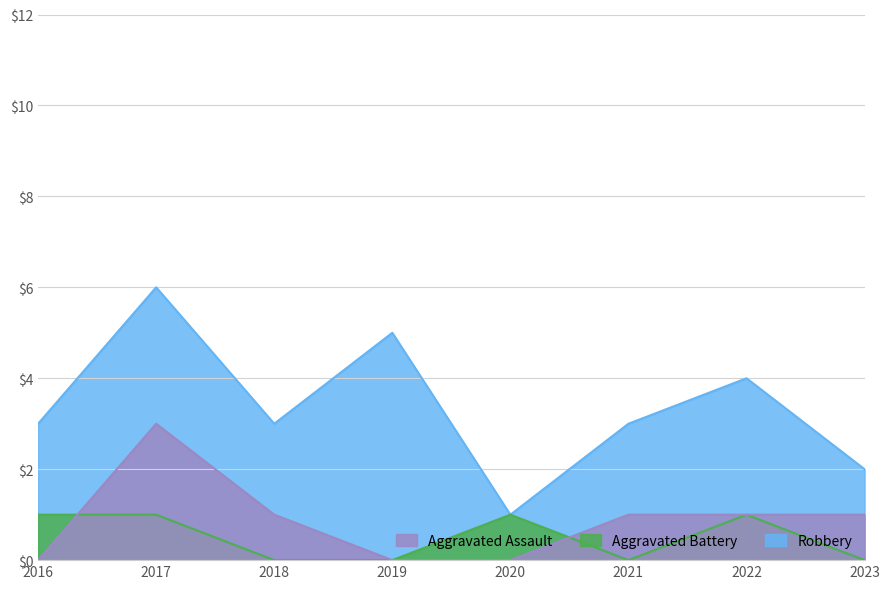

Reading left to right, list all the values displayed in this chart.

Aggravated Assault: 0	3	1	0	0	1	1	1
Aggravated Battery: 1	1	0	0	1	0	1	0
Robbery: 3	6	3	5	1	3	4	2